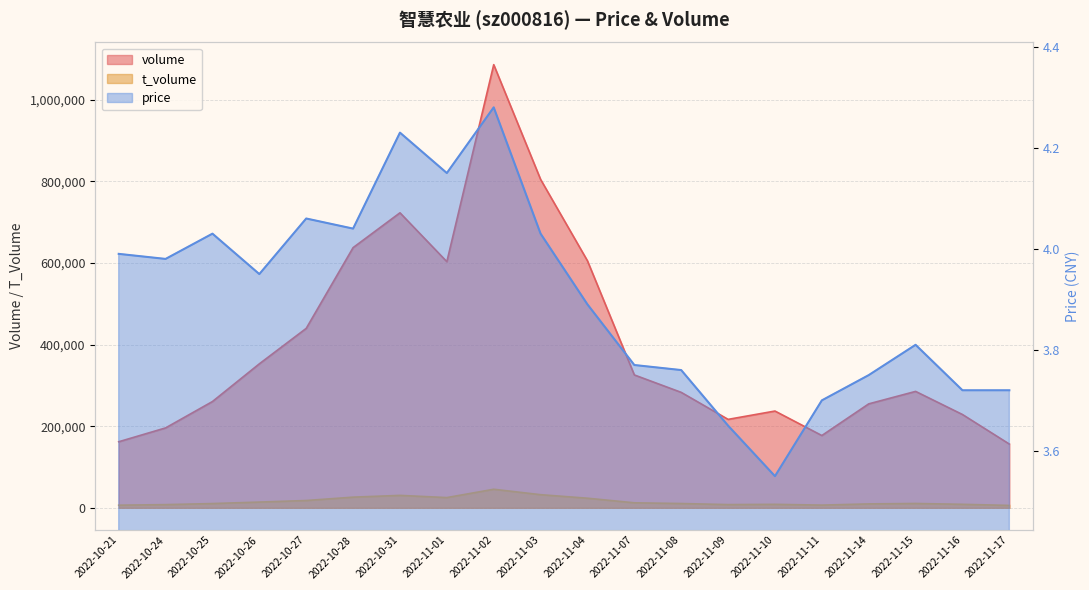

The volume series shows 228577.0 at 2022-11-16. True or false?

True